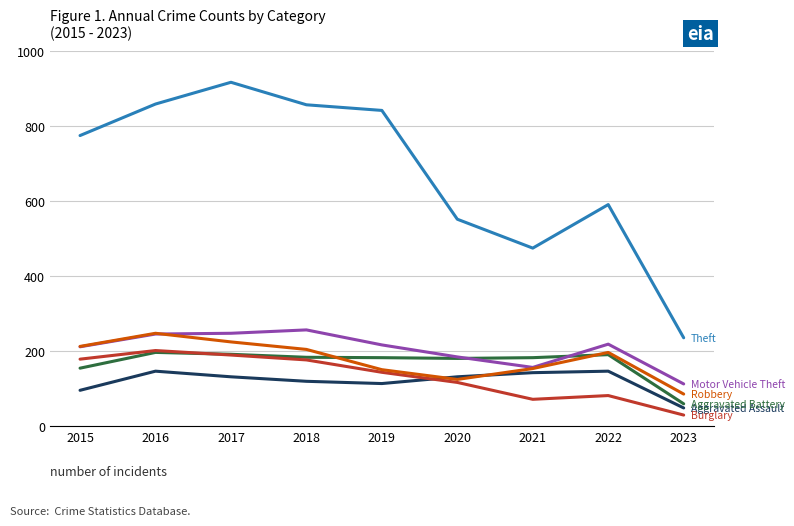

How many distinct data groups are displayed?

6